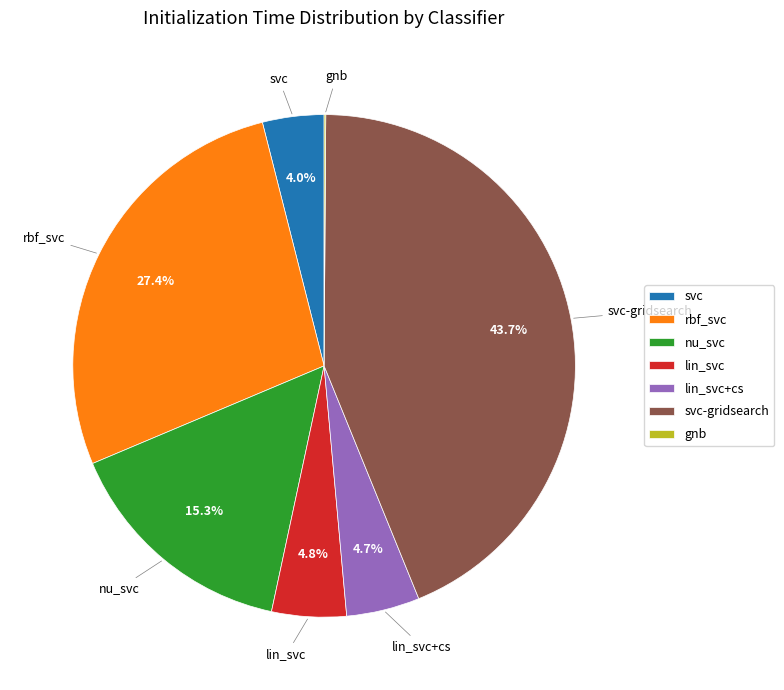

Does nu_svc account for over 50% of the chart?

No